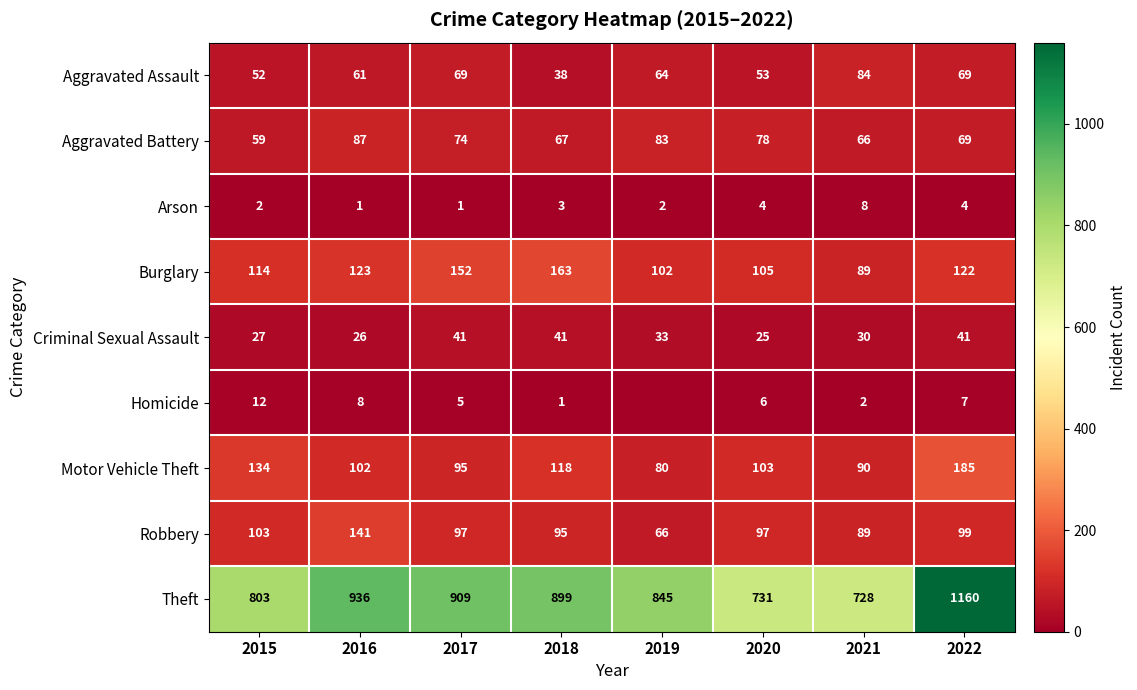

What is the greatest value displayed?

1160